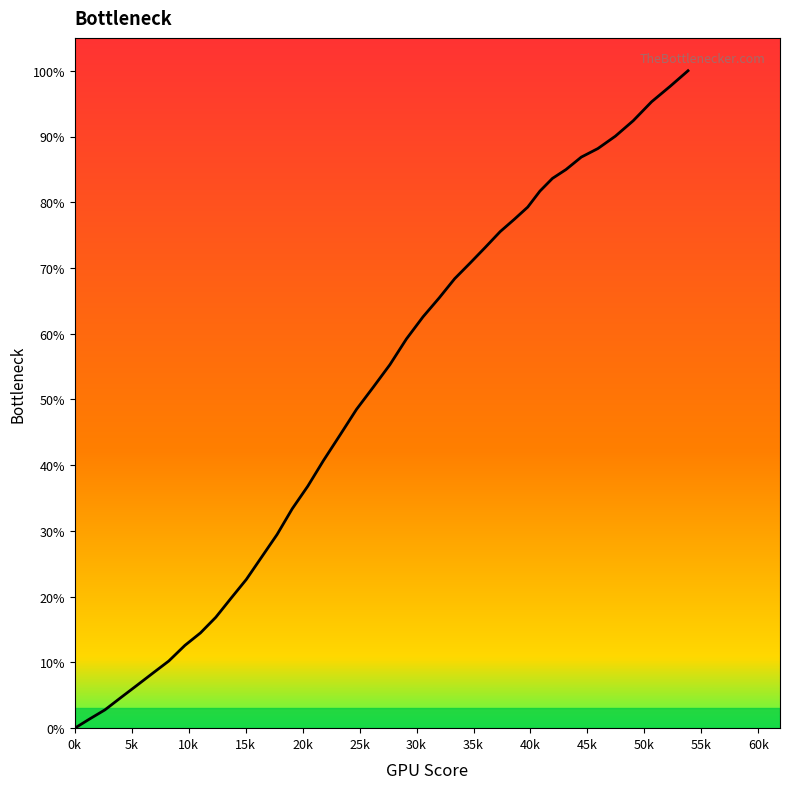

Is this an area chart (filled region under the line)?

No